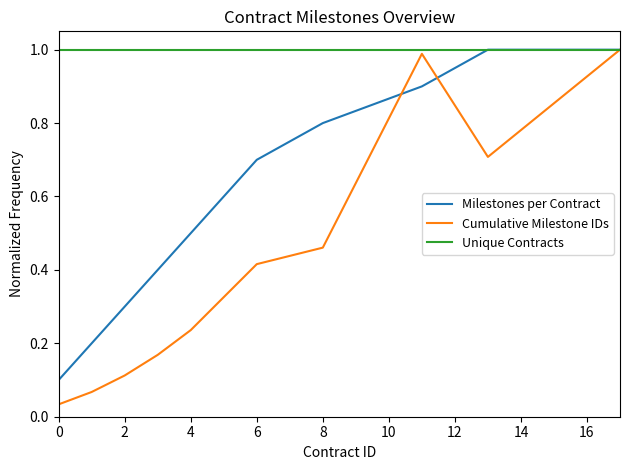

Which series has the widest spread of values?

Cumulative Milestone IDs